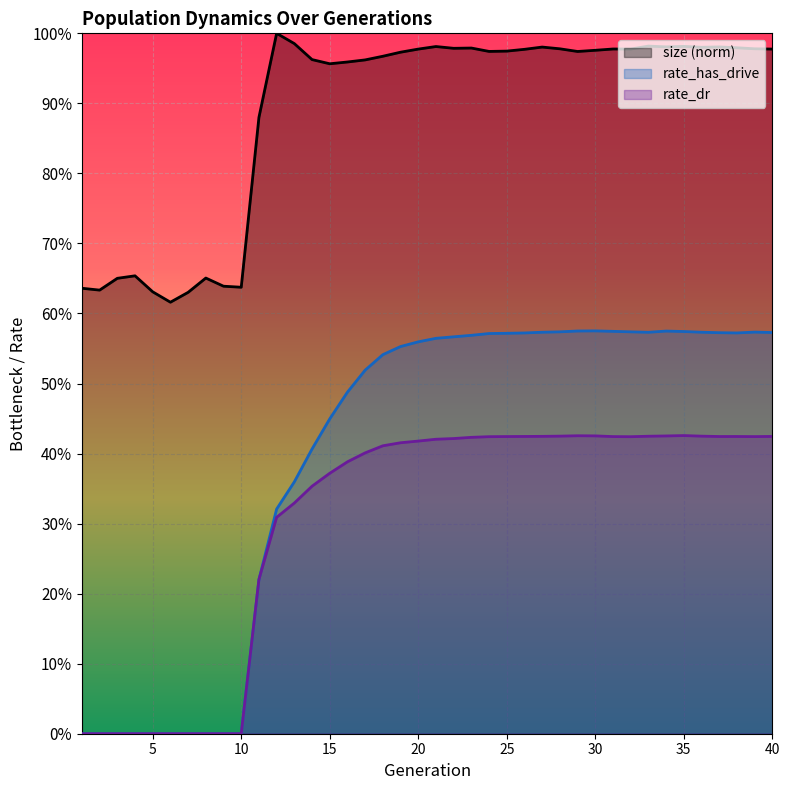

At which category does rate_has_drive reach its first local valley?

33